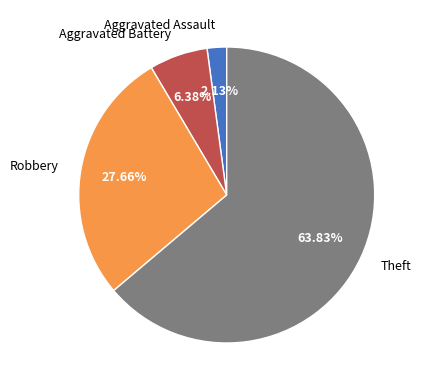

How many slices are in this pie chart?

4